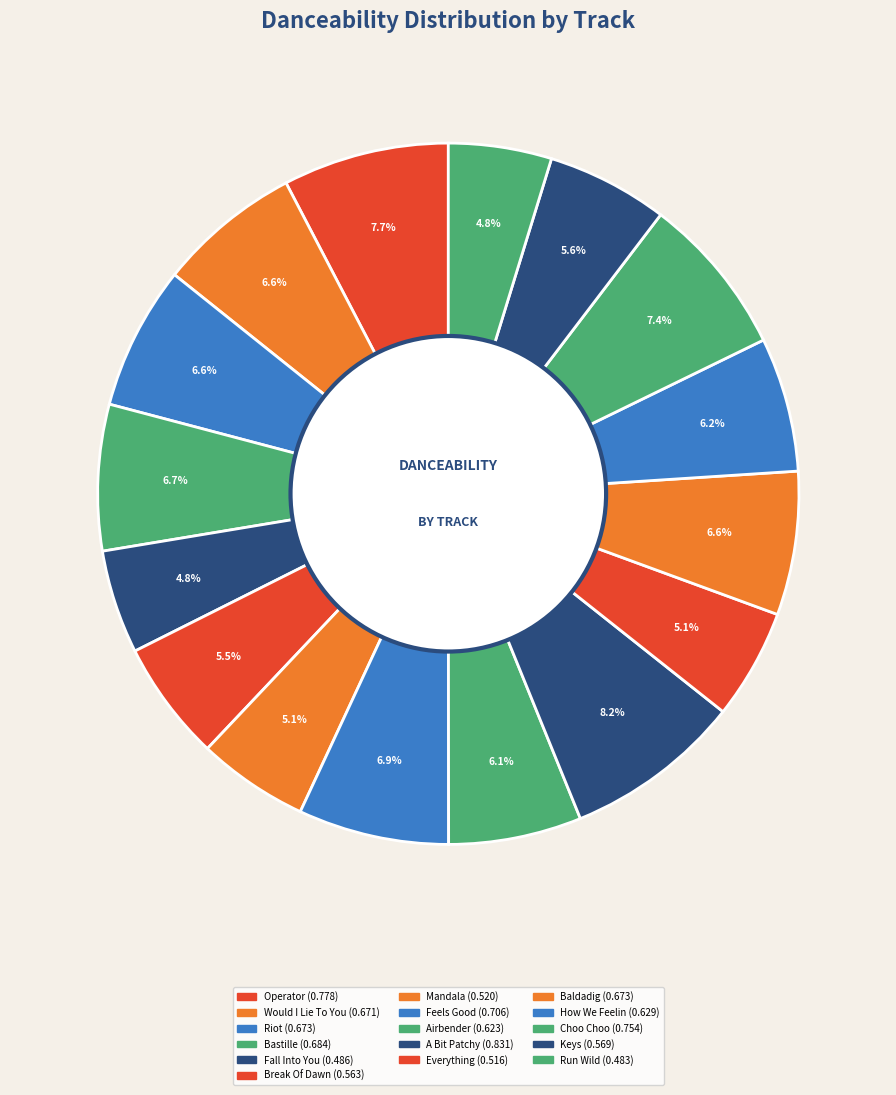

To the nearest percent, what is the difference between the largest and smallest slice percentages?

3%